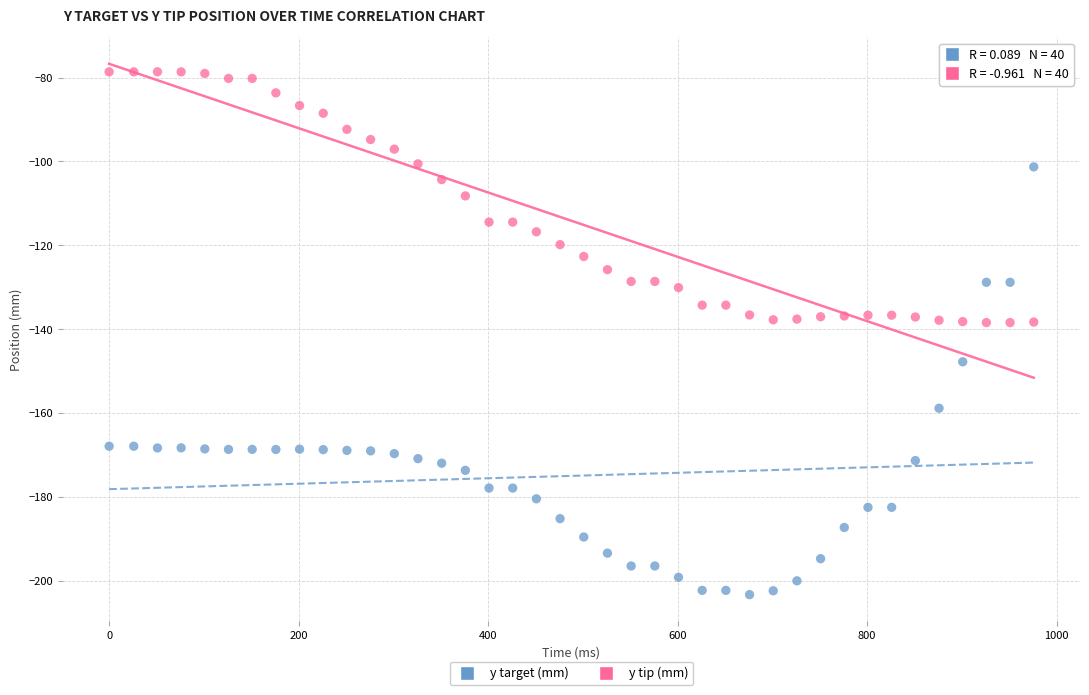

Which series reaches the minimum Y coordinate?

y target (mm)